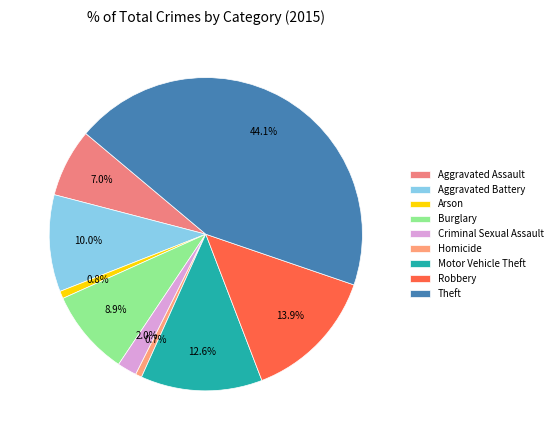

Which slice is the largest?

Theft